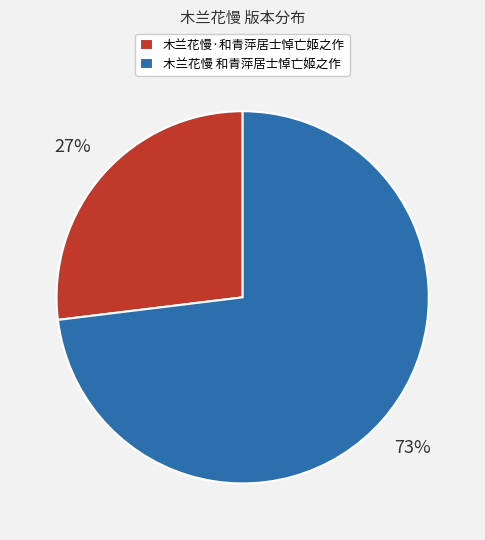

Which category has the biggest portion of the pie?

木兰花慢 和青萍居士悼亡姬之作